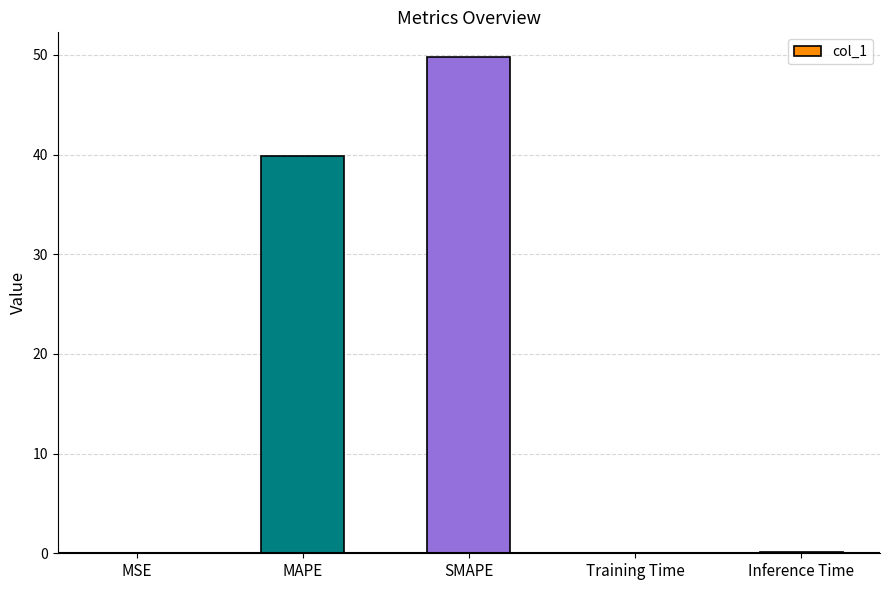

What is the greatest value displayed?

49.8